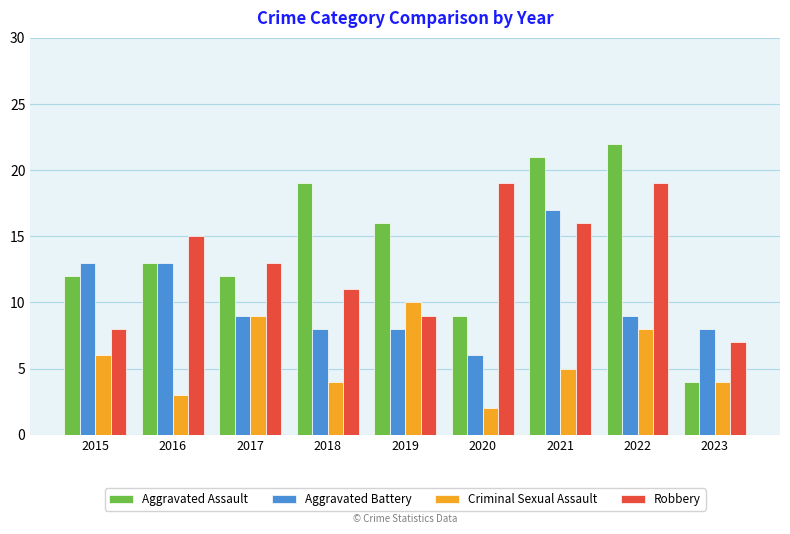

Reading left to right, extract all data points from this chart.

Aggravated Assault: 2015=12	2016=13	2017=12	2018=19	2019=16	2020=9	2021=21	2022=22	2023=4
Aggravated Battery: 2015=13	2016=13	2017=9	2018=8	2019=8	2020=6	2021=17	2022=9	2023=8
Criminal Sexual Assault: 2015=6	2016=3	2017=9	2018=4	2019=10	2020=2	2021=5	2022=8	2023=4
Robbery: 2015=8	2016=15	2017=13	2018=11	2019=9	2020=19	2021=16	2022=19	2023=7